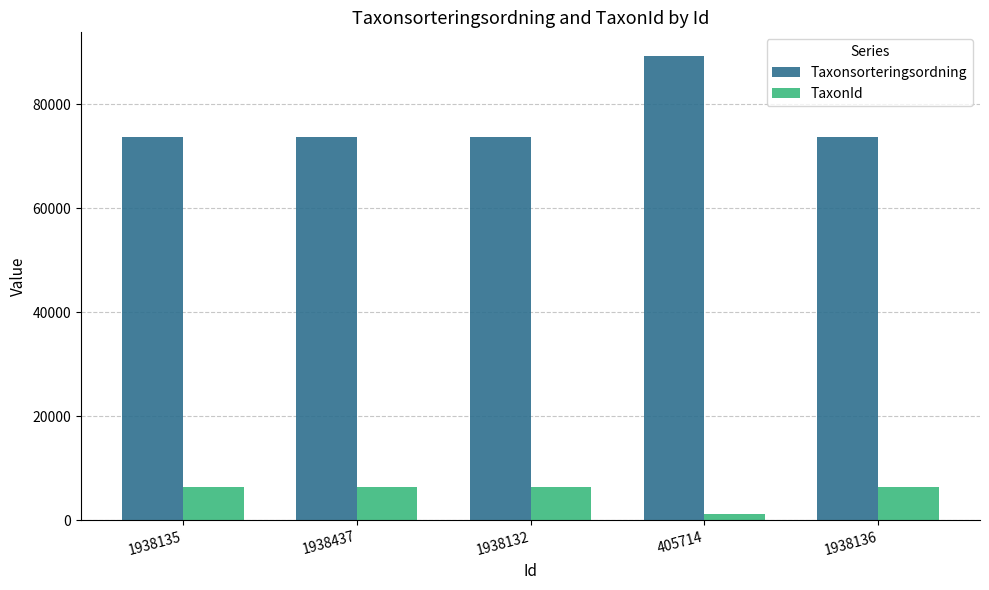

Does the chart contain any negative values?

No